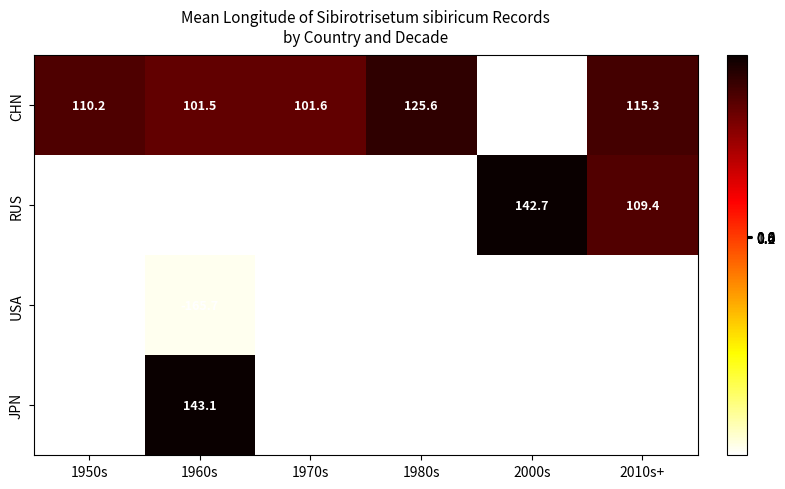

The value of RUS at 1970s is -171.0. True or false?

True